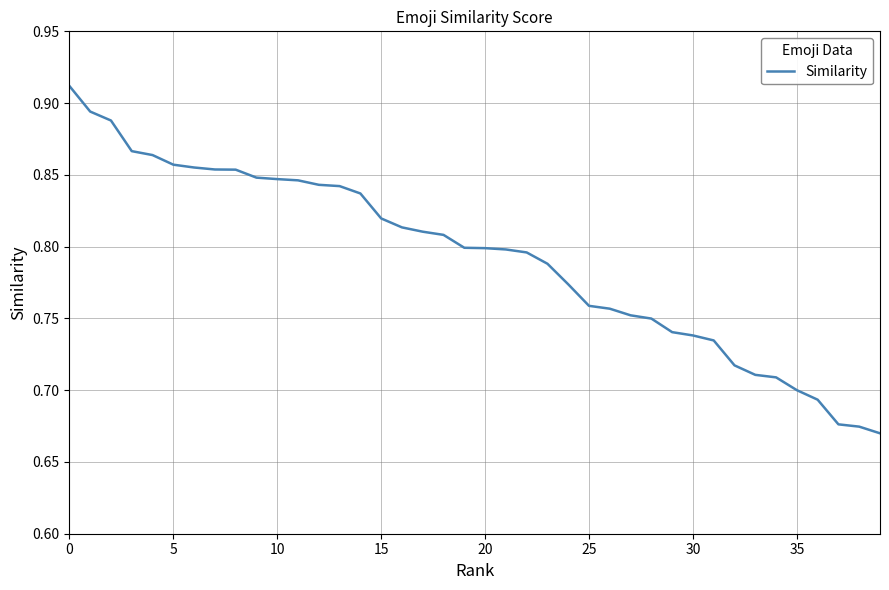

How many values are between 0 and 1?

40